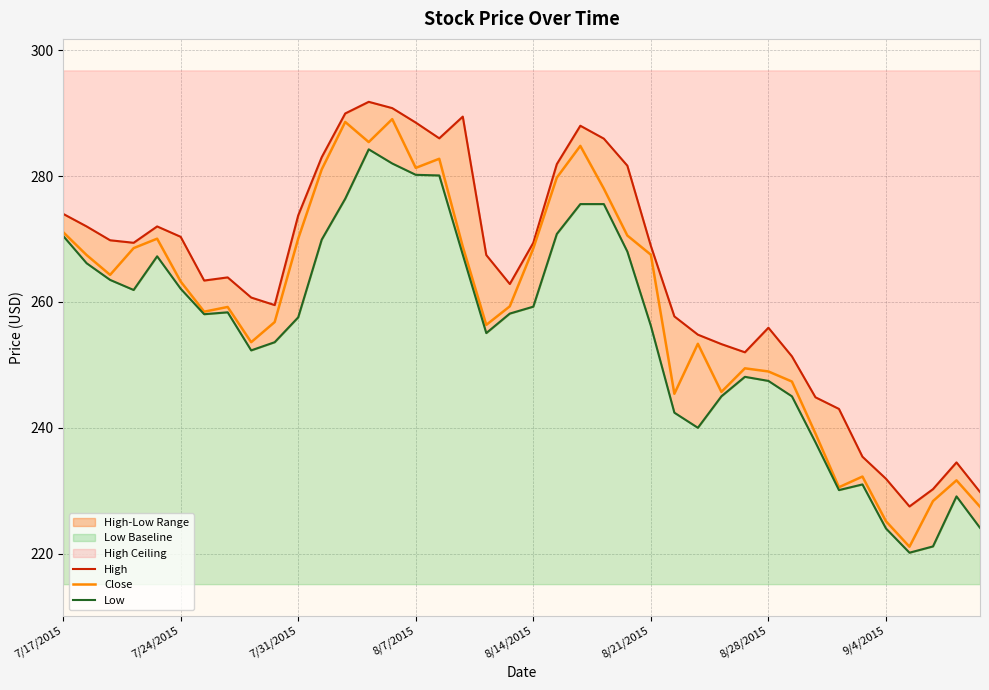

What is the maximum value for Low?

284.2